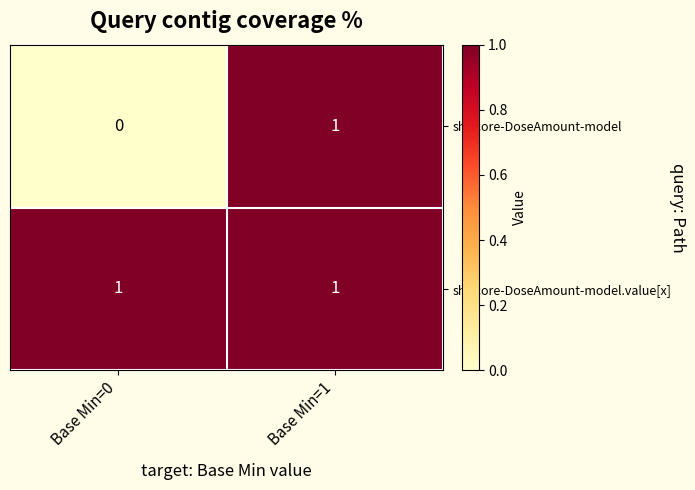

At which category is the sum across all series the highest?

Base Min=1